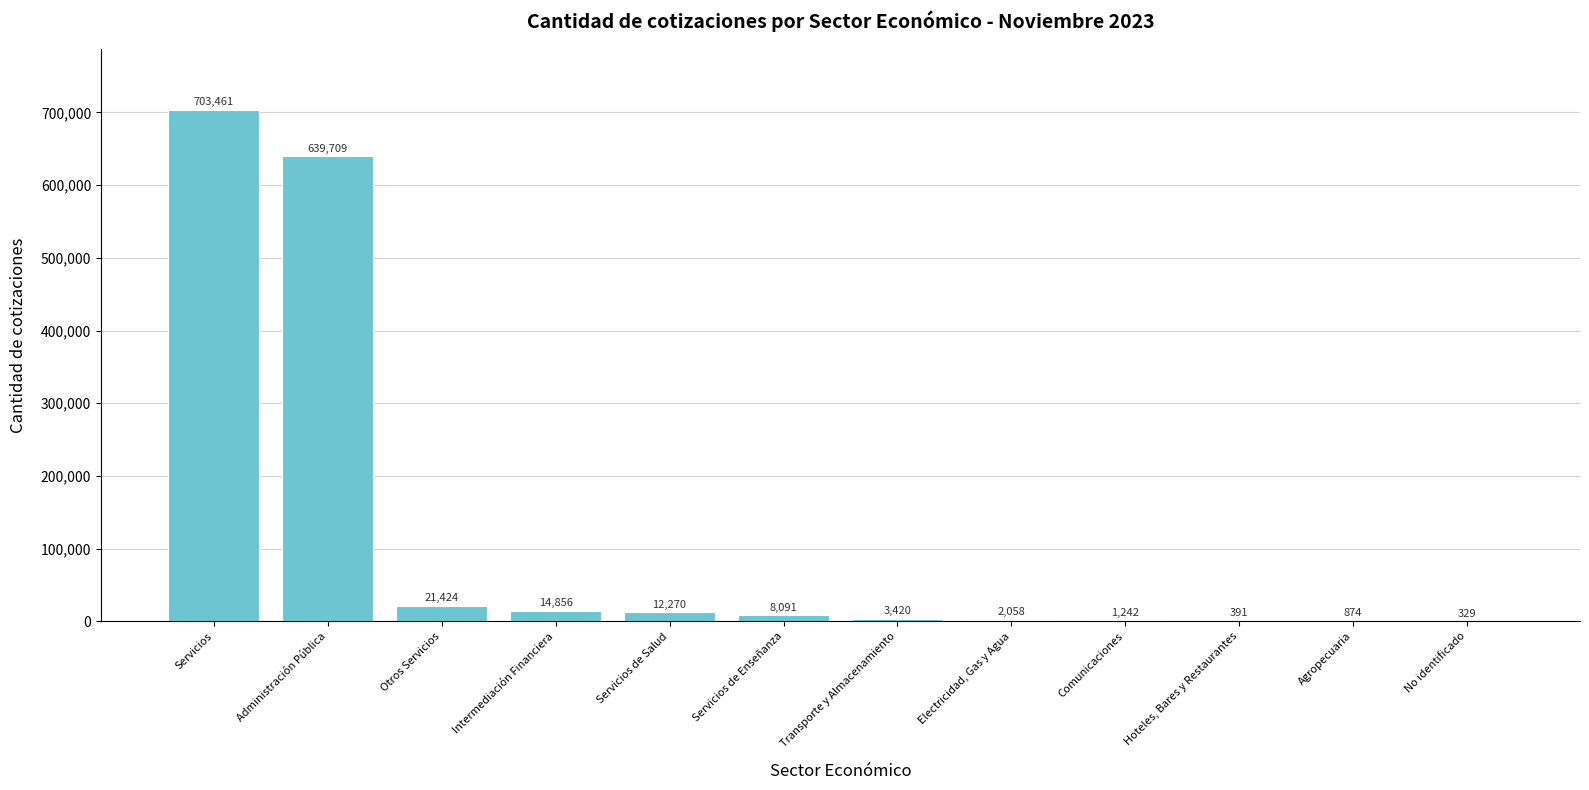

What is the approximate value at Administración Pública, to the nearest 100?

639700